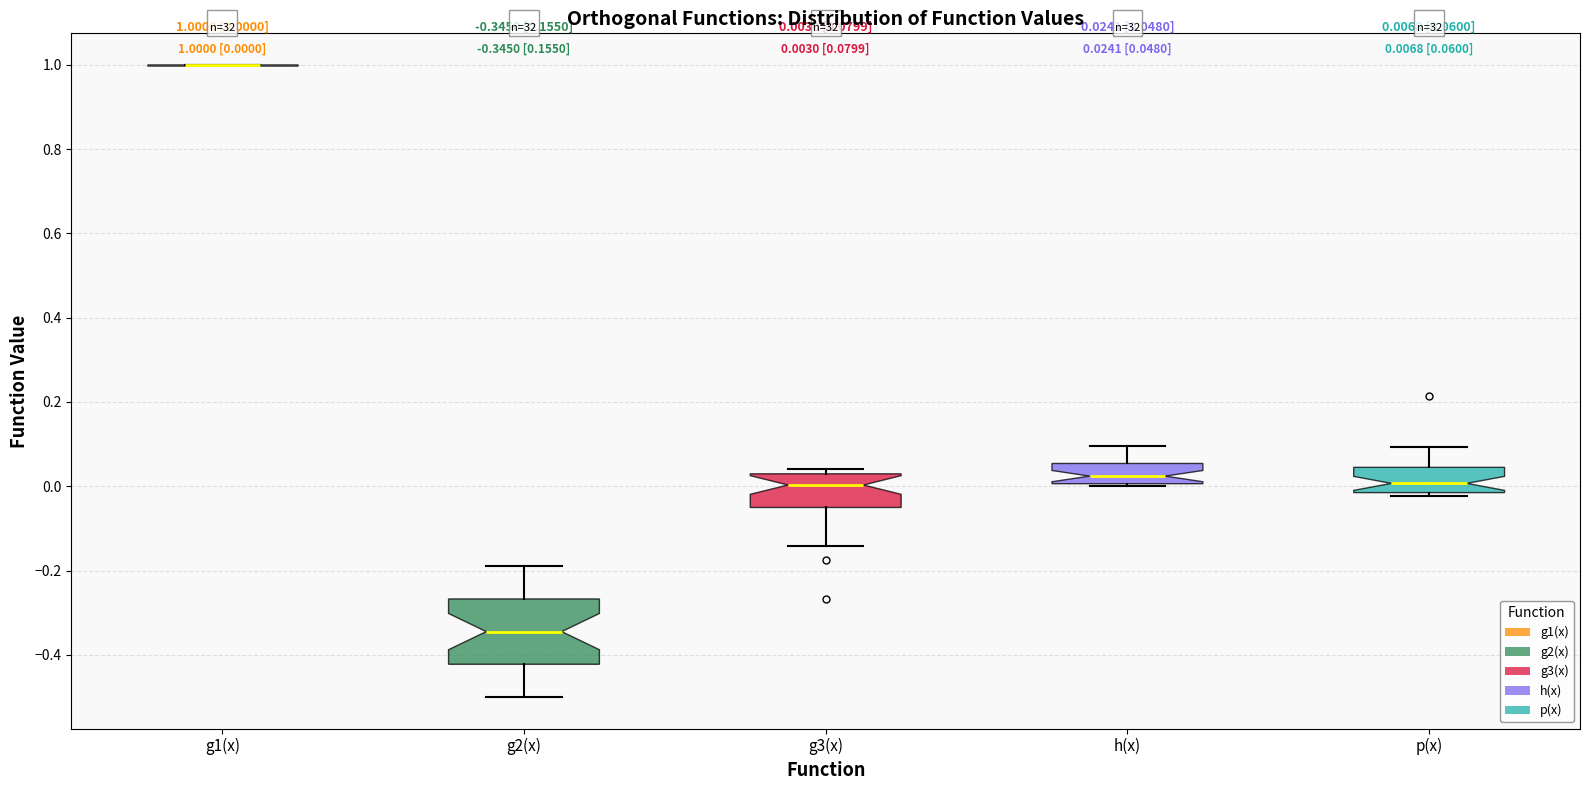

Which box is the tallest, from its lower edge to its upper edge?

g2(x)